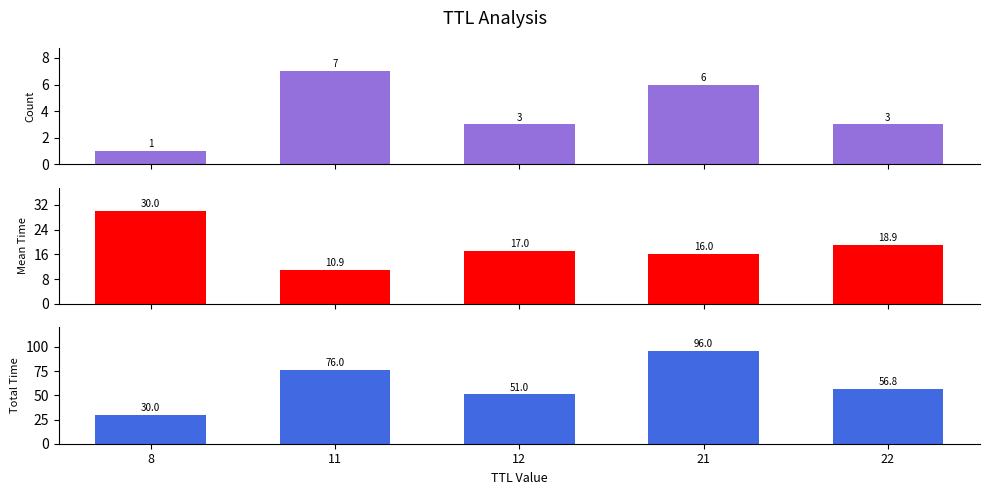

What is the value of the Count bar at the 3rd from the left?

3.0